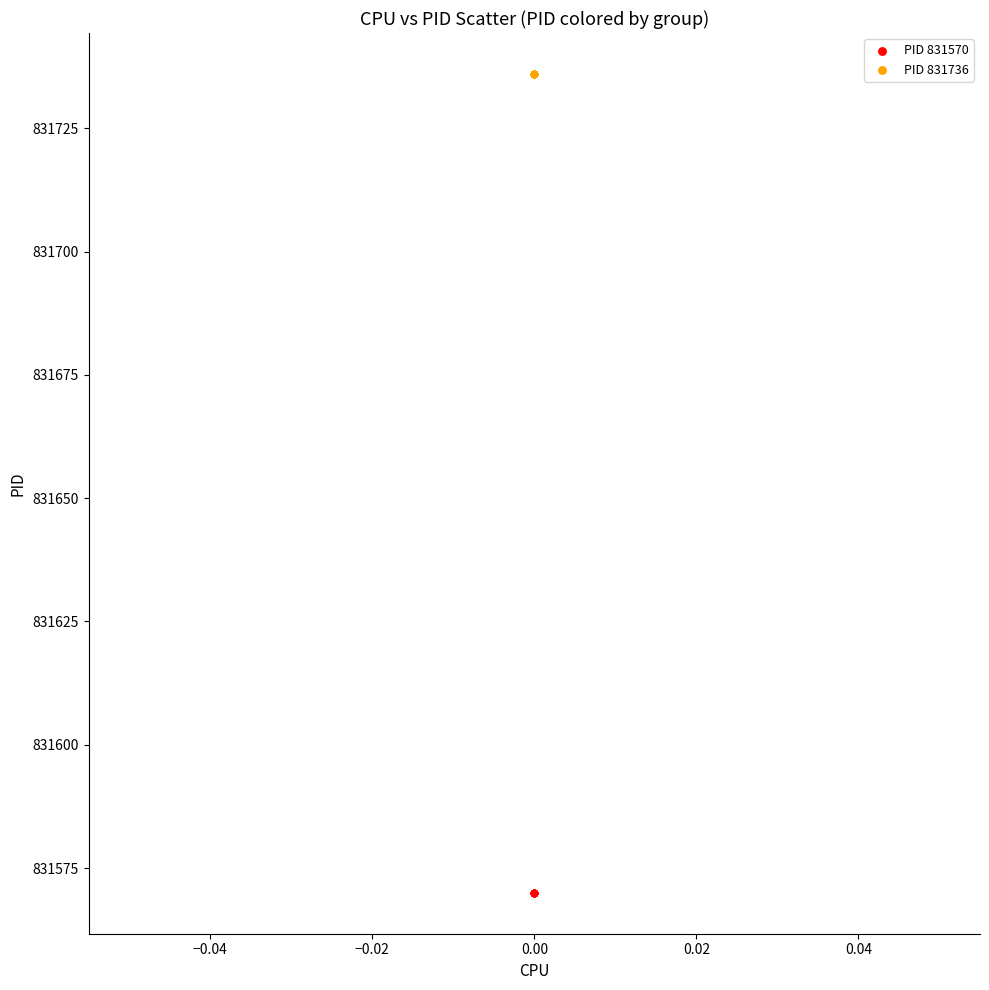

What are all the series names shown in the legend?

PID 831570, PID 831736